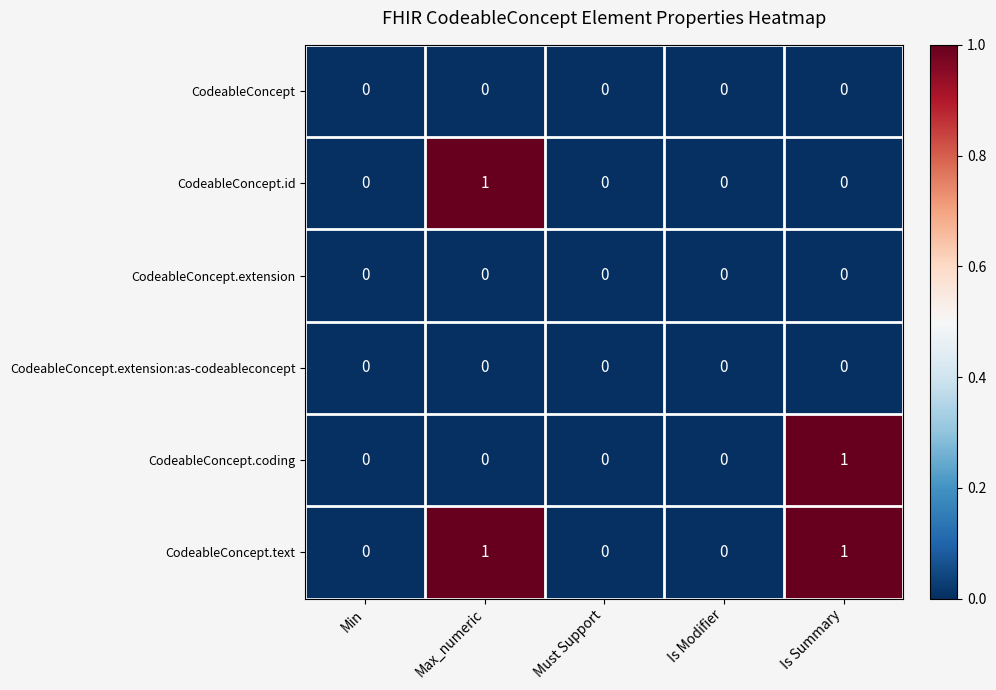

The value of CodeableConcept.coding at Max_numeric is 0. True or false?

True